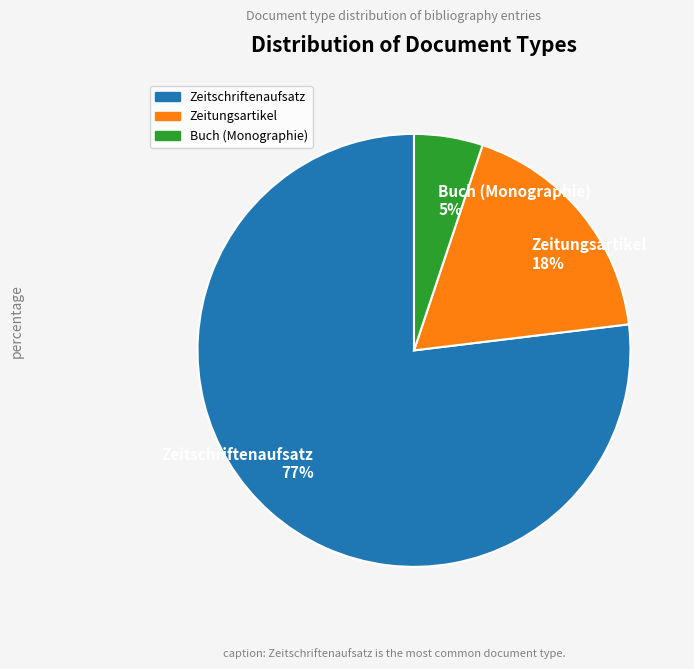

To the nearest percent, what percentage of the pie is Zeitschriftenaufsatz?

77%